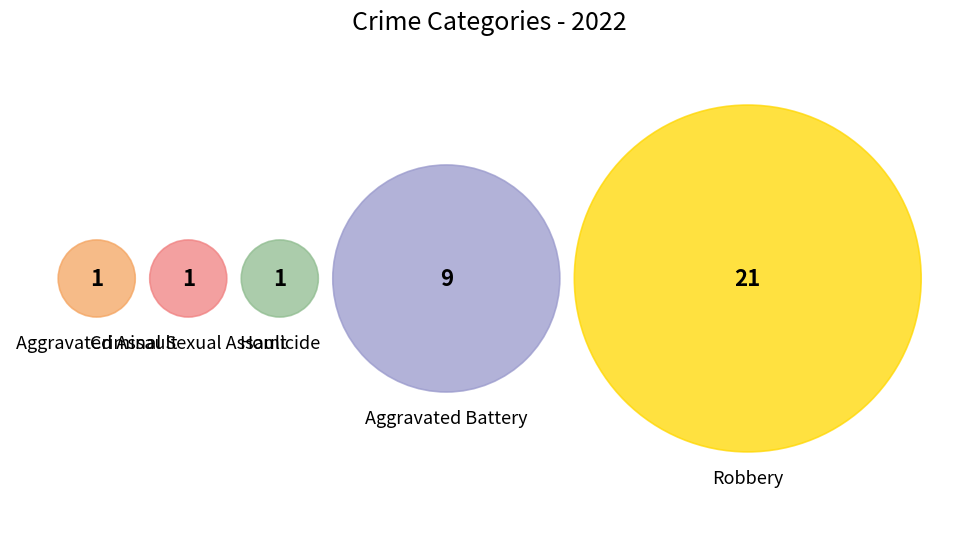

Which category has the smallest portion of the pie?

Aggravated Assault